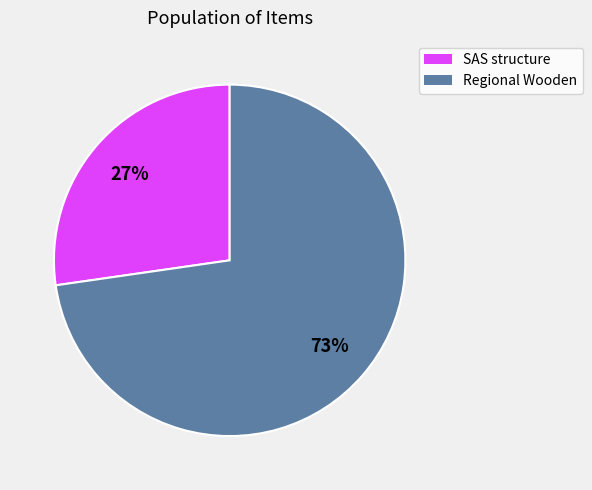

Does any single category account for the majority?

Yes